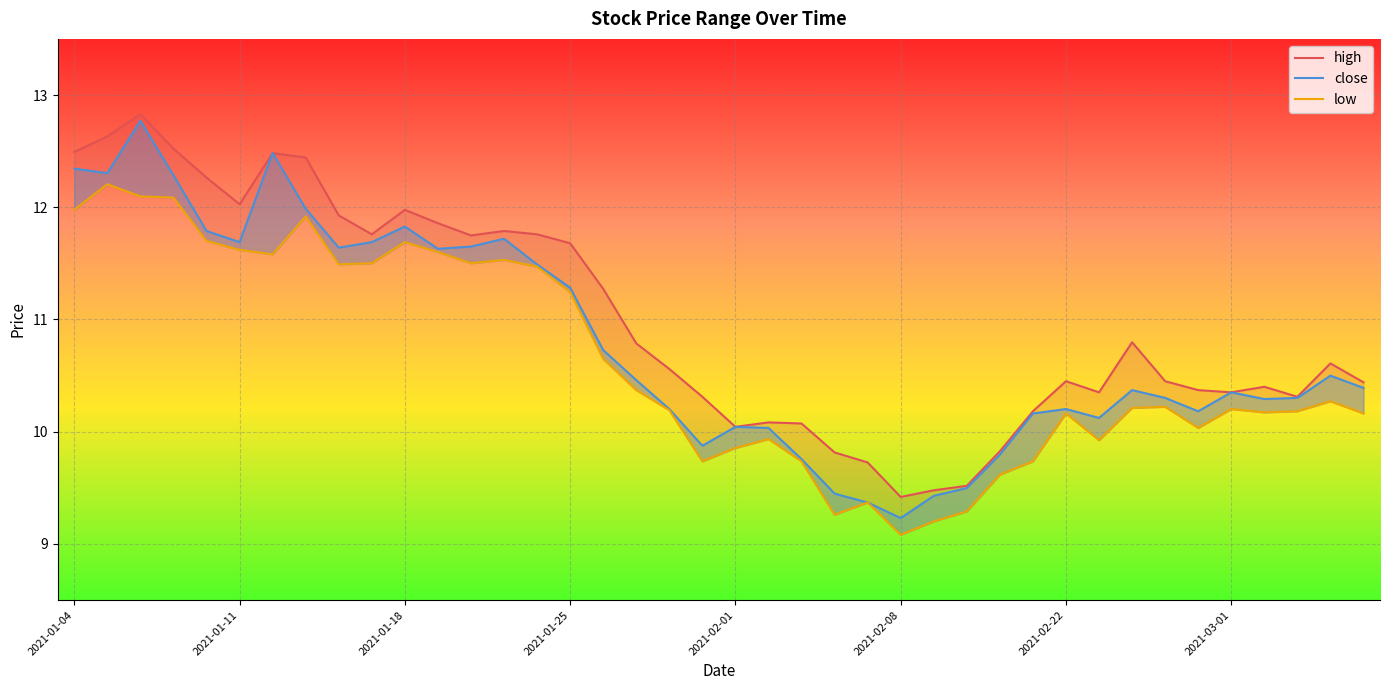

In high, how many points are lower than both neighbors (excluding endpoints)?

8